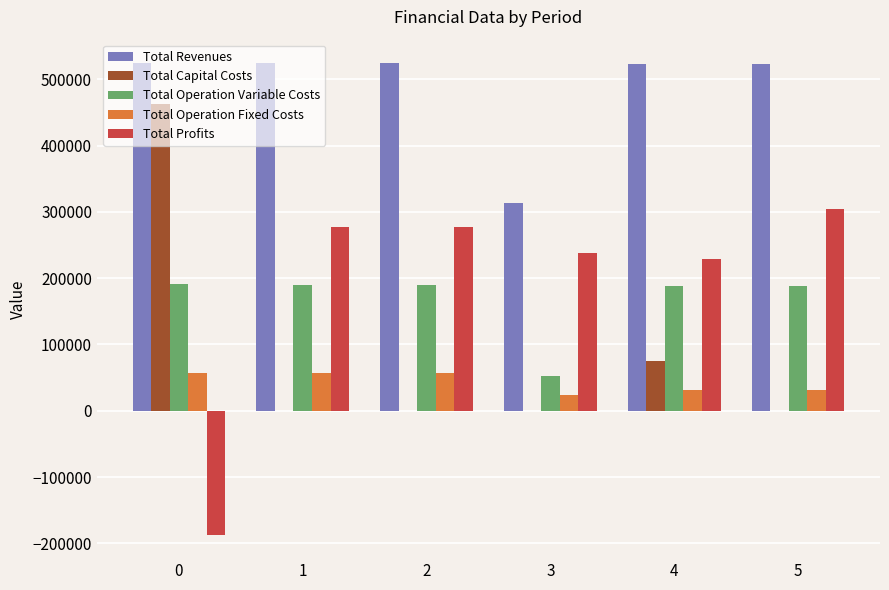

Is the value of Total Profits at 2 greater than the value of Total Revenues at 2?

No